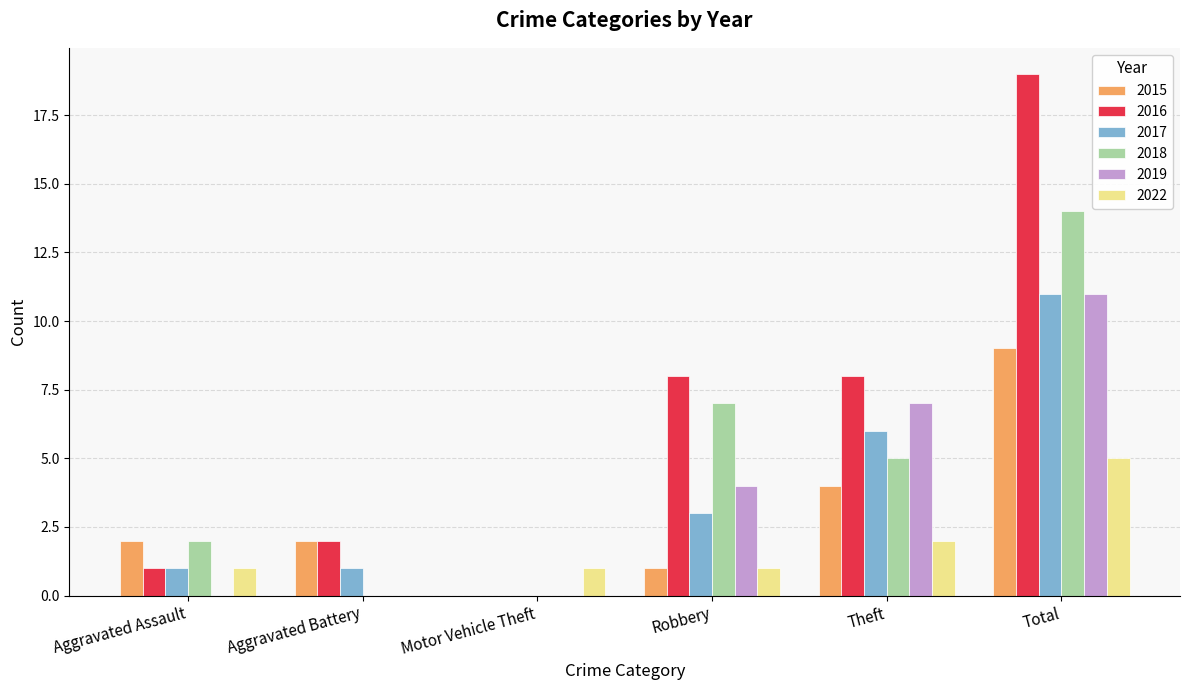

The value of 2016 at Total is 19. True or false?

True